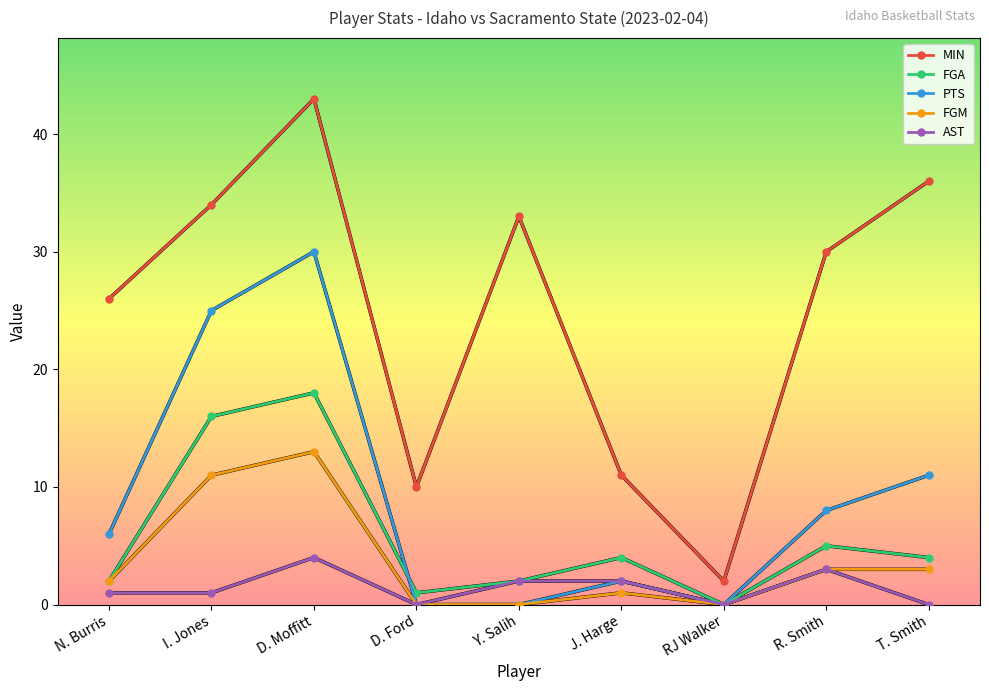

In MIN, how many points are lower than both neighbors (excluding endpoints)?

2